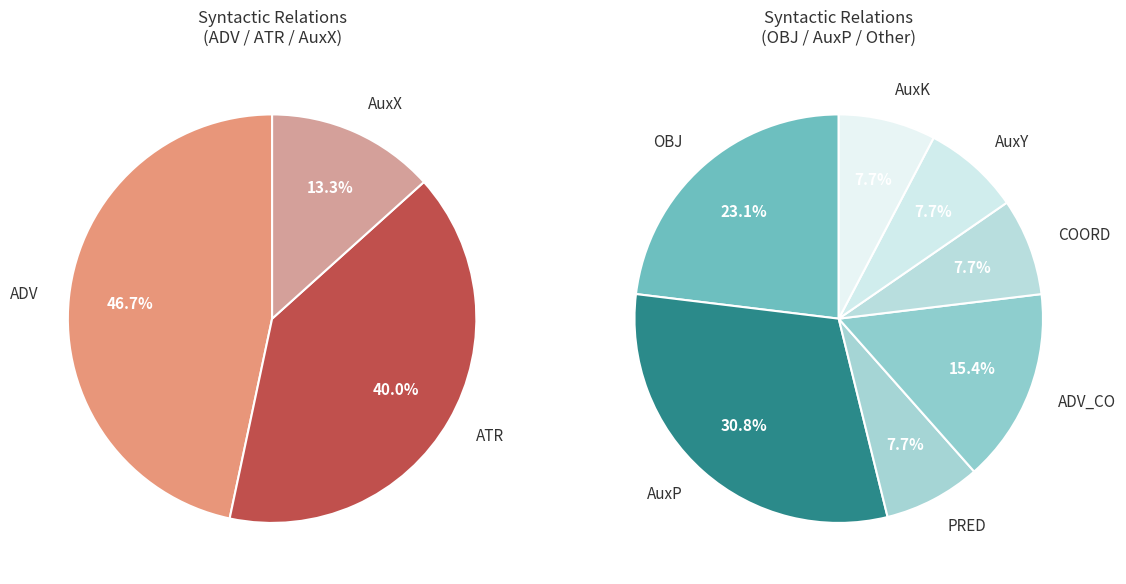

Is AuxP the majority of the pie?

No